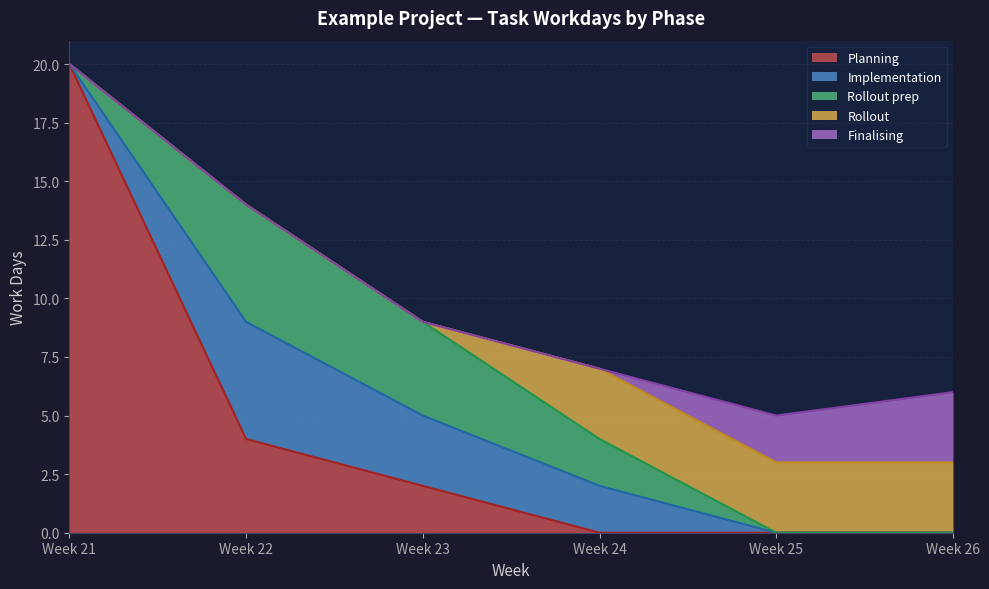

What position from the left is Implementation?

6